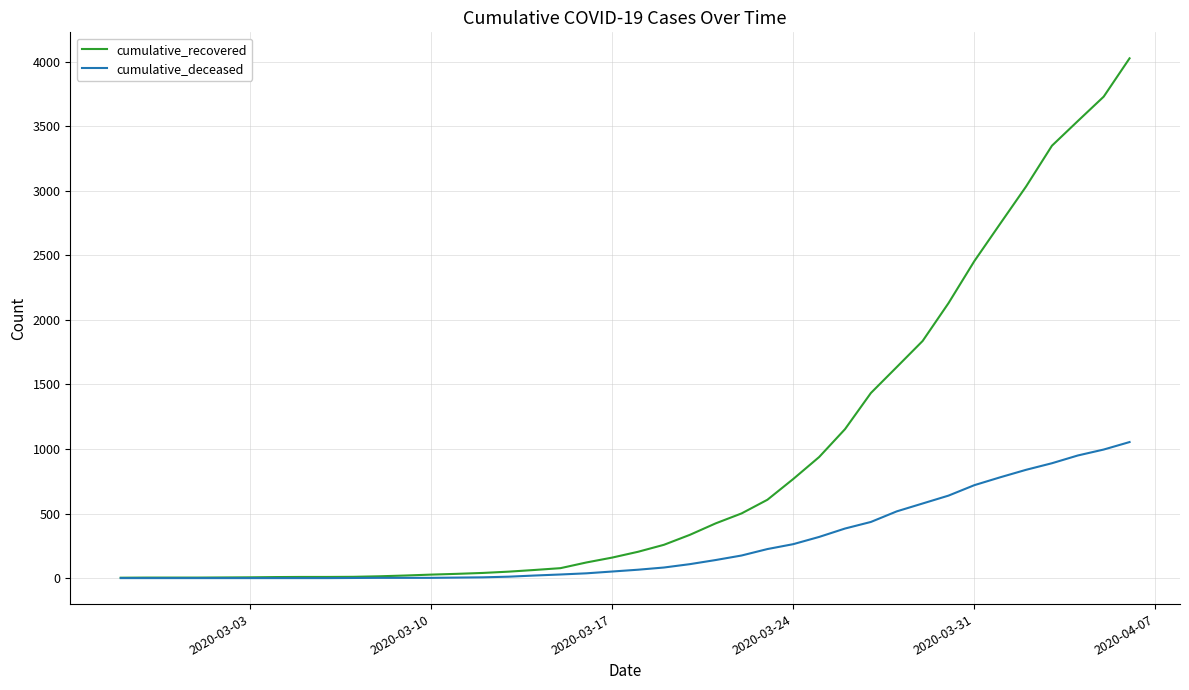

Which series has the widest spread of values?

cumulative_recovered